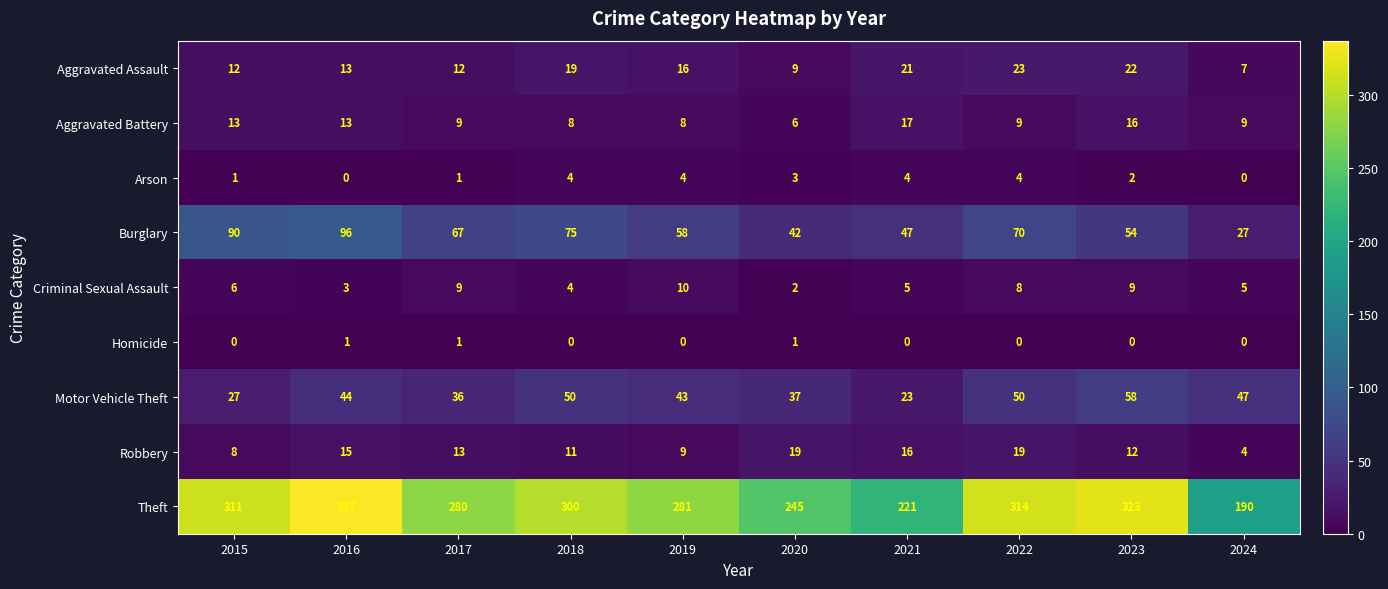

What is the sum of the Aggravated Battery values at 2024 and 2023?

25